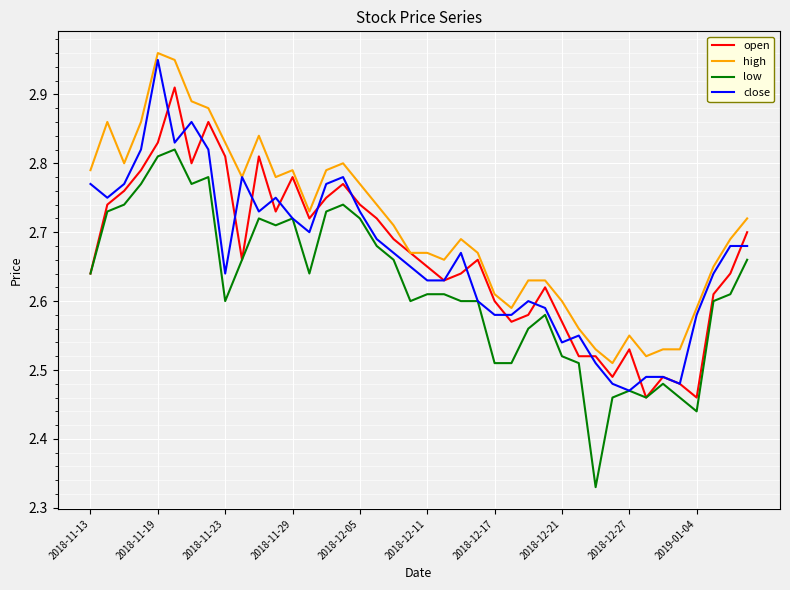

Is this an area chart (filled region under the line)?

No